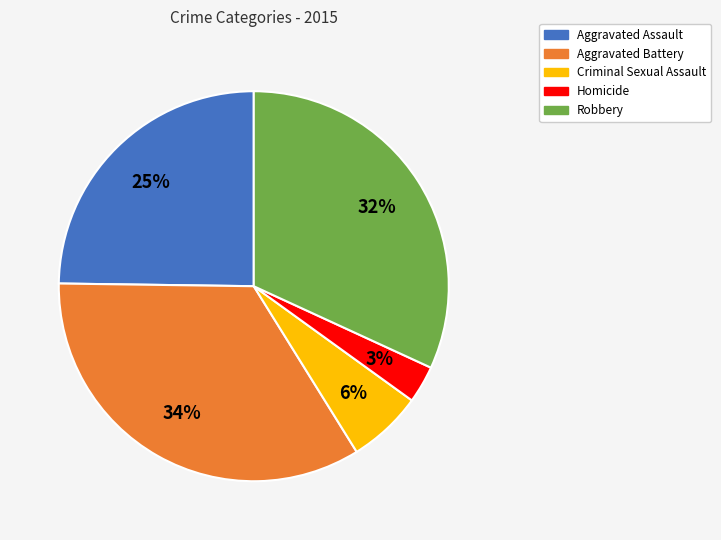

Is the sum of Criminal Sexual Assault and Robbery greater than half?

No